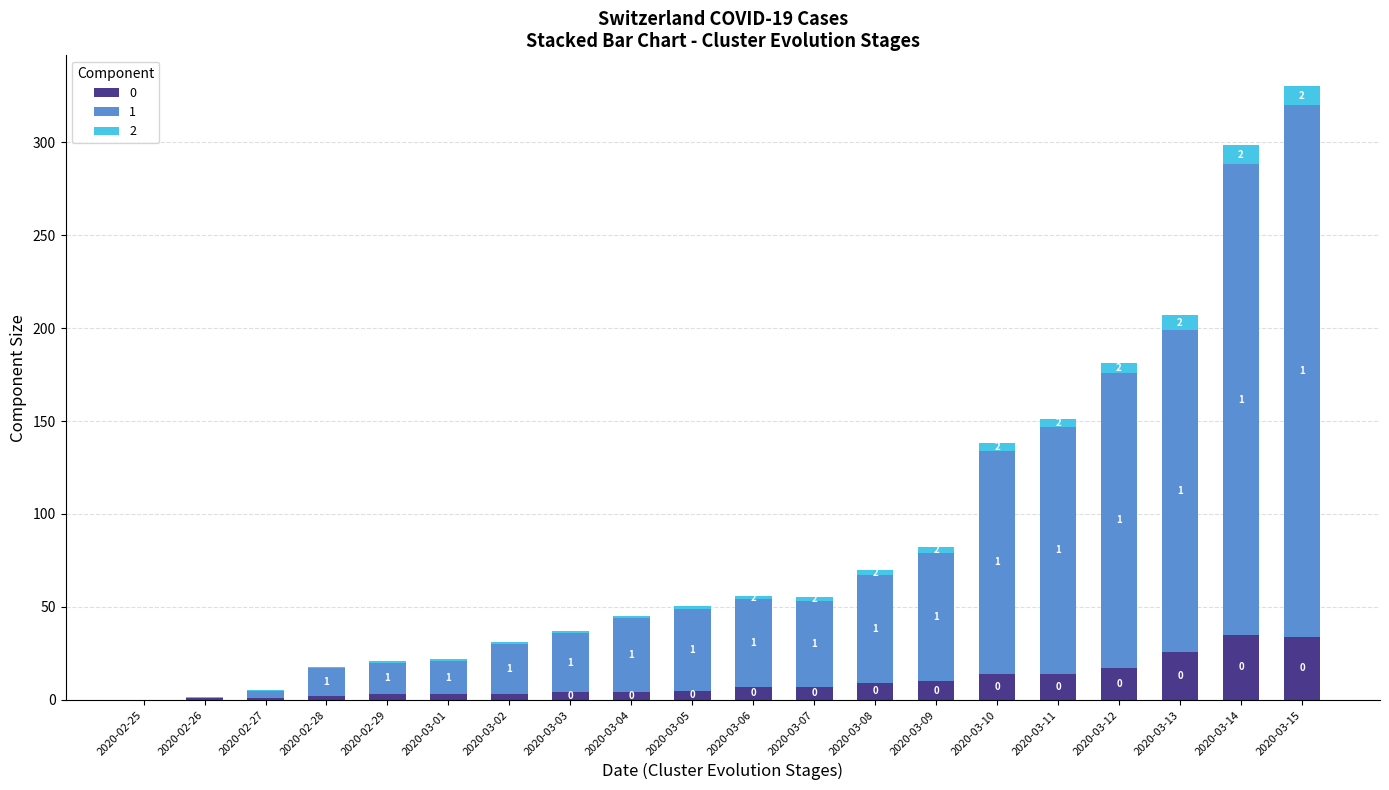

Are the bars grouped side by side (vs. stacked)?

No